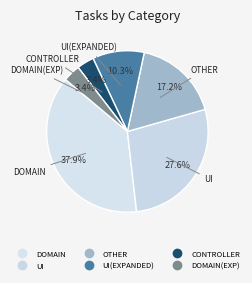

How many slices are in this pie chart?

6